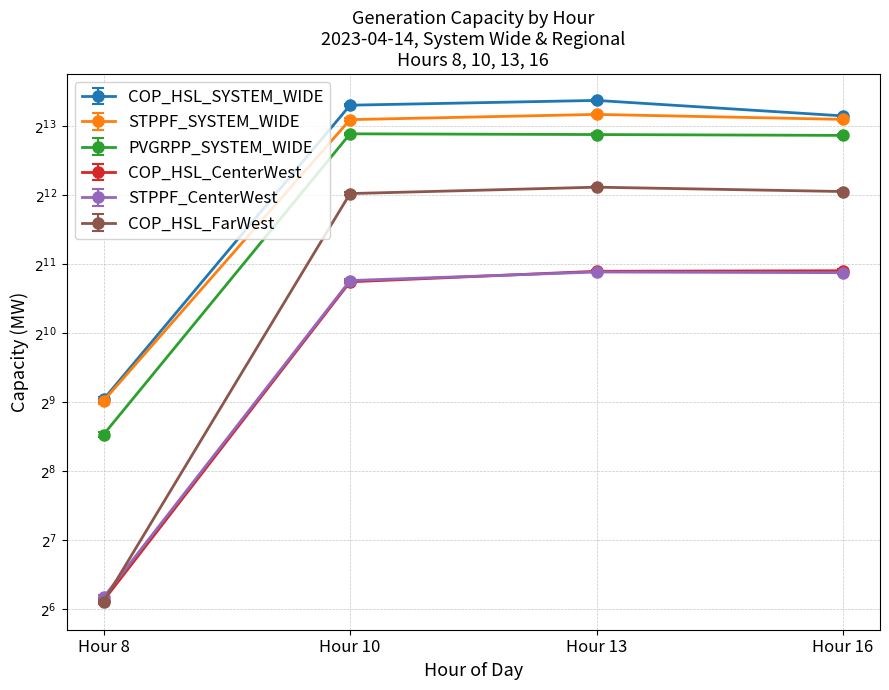

Reading left to right, list all the values displayed in this chart.

COP_HSL_SYSTEM_WIDE: Hour 8=526.7	Hour 10=10091.5	Hour 13=10588.4	Hour 16=9064.7
STPPF_SYSTEM_WIDE: Hour 8=519.0	Hour 10=8731.6	Hour 13=9200.3	Hour 16=8752.5
PVGRPP_SYSTEM_WIDE: Hour 8=370.0	Hour 10=7571.6	Hour 13=7516.5	Hour 16=7452.9
COP_HSL_CenterWest: Hour 8=69.9	Hour 10=1714.0	Hour 13=1905.1	Hour 16=1915.3
STPPF_CenterWest: Hour 8=72.2	Hour 10=1736.0	Hour 13=1891.1	Hour 16=1878.6
COP_HSL_FarWest: Hour 8=69.2	Hour 10=4156.3	Hour 13=4431.4	Hour 16=4242.5